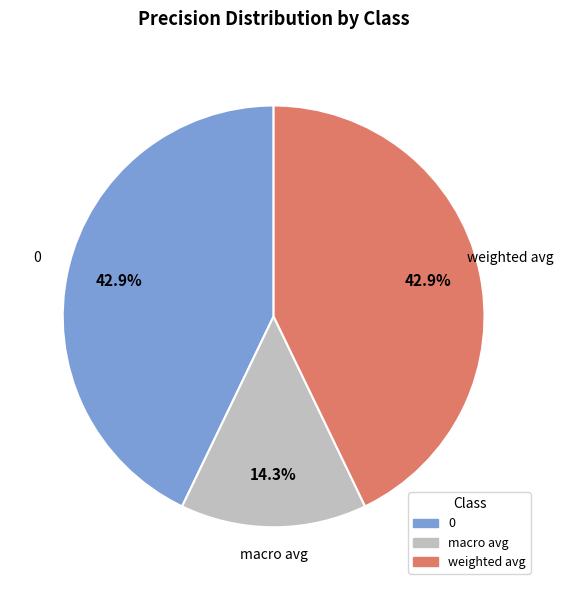

Does any single category account for the majority?

No